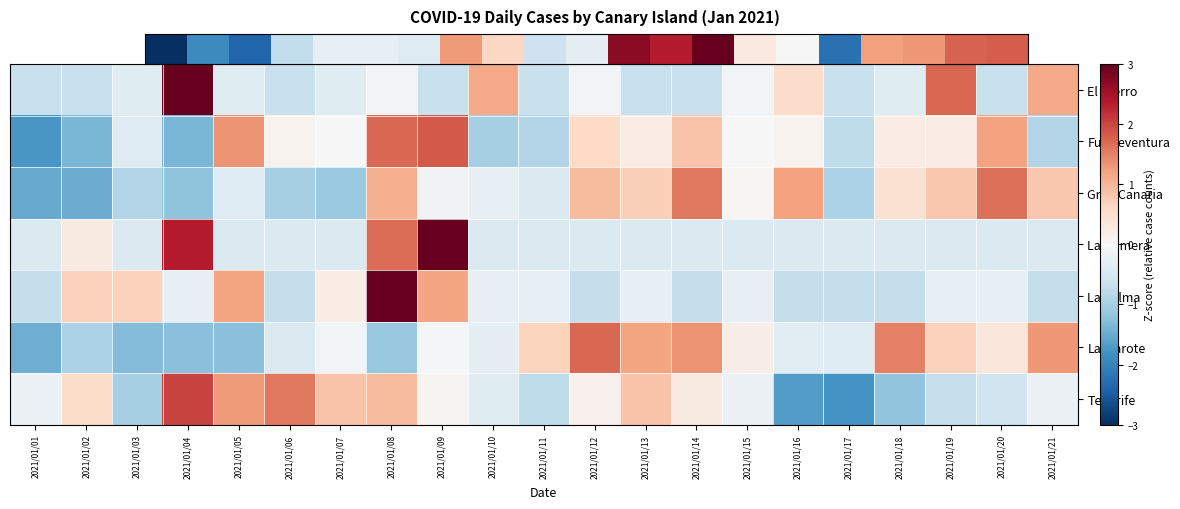

How many series are shown in this chart?

7